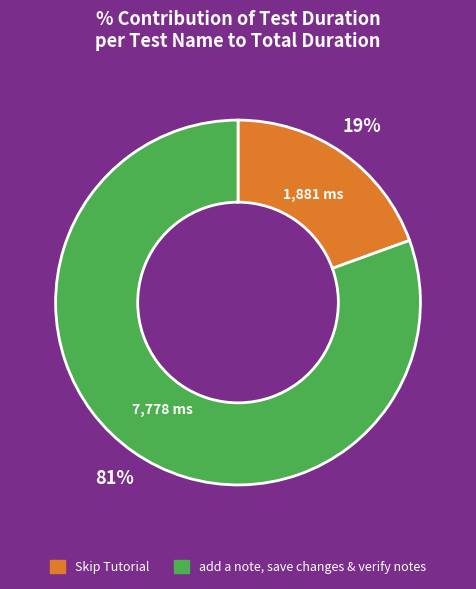

Which category has the biggest portion of the pie?

add a note, save changes & verify notes